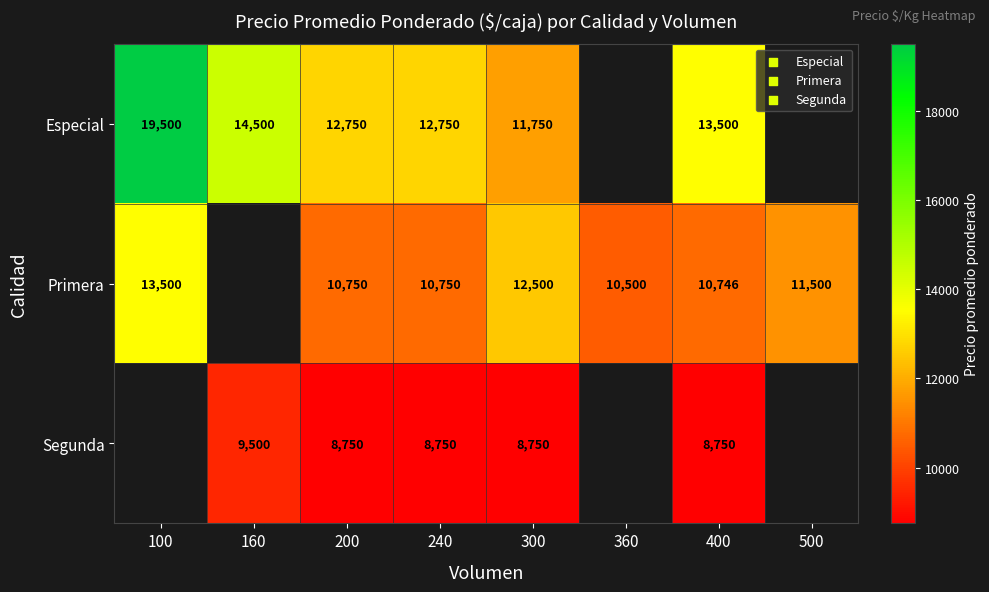

What is the spread (max minus min) of values at 200?

4000